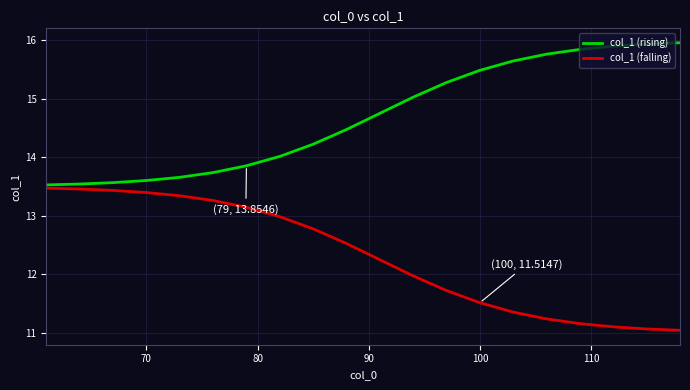

Which series has the largest total across all categories?

col_1 (rising)